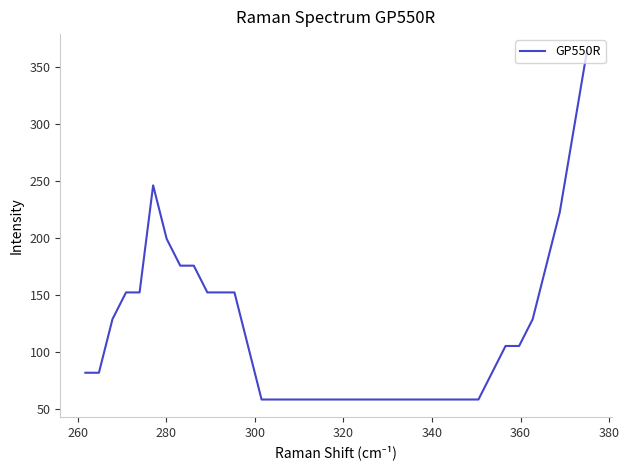

Does the chart have visible grid lines?

No